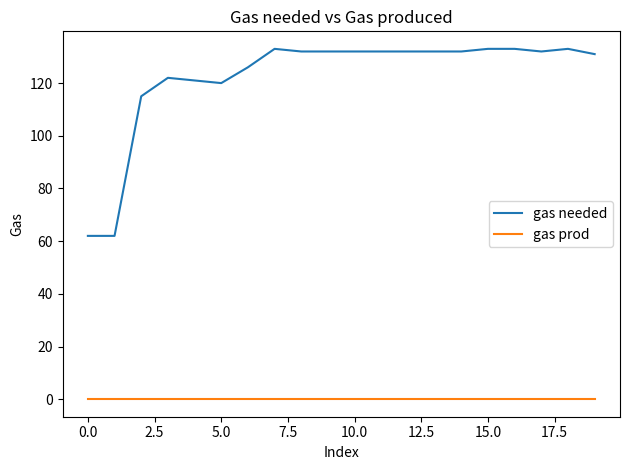

Which series has the largest range (max minus min)?

gas needed